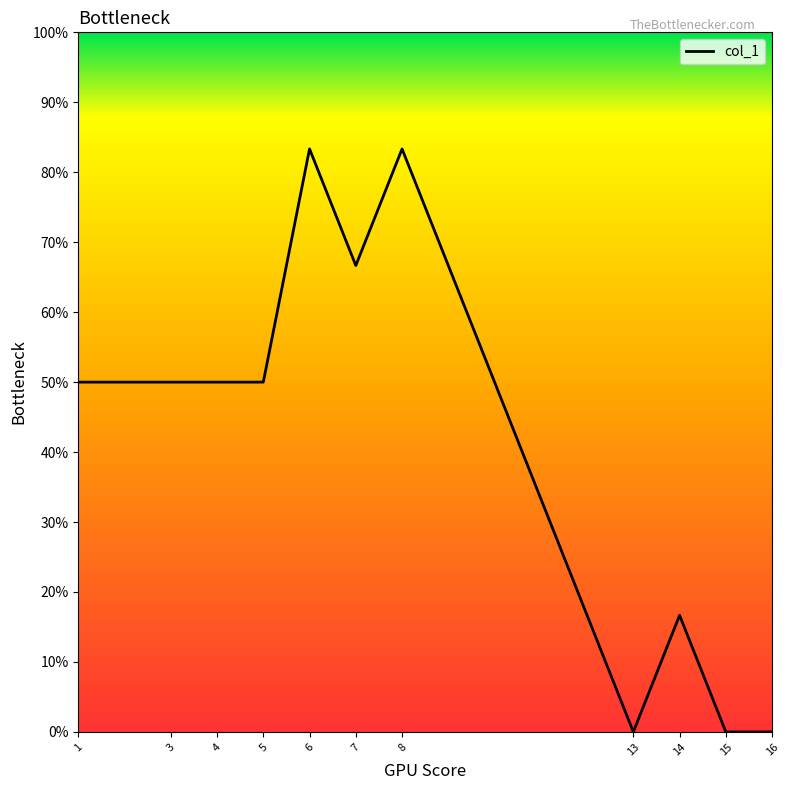

What is the difference between the second highest and minimum values?

83.3